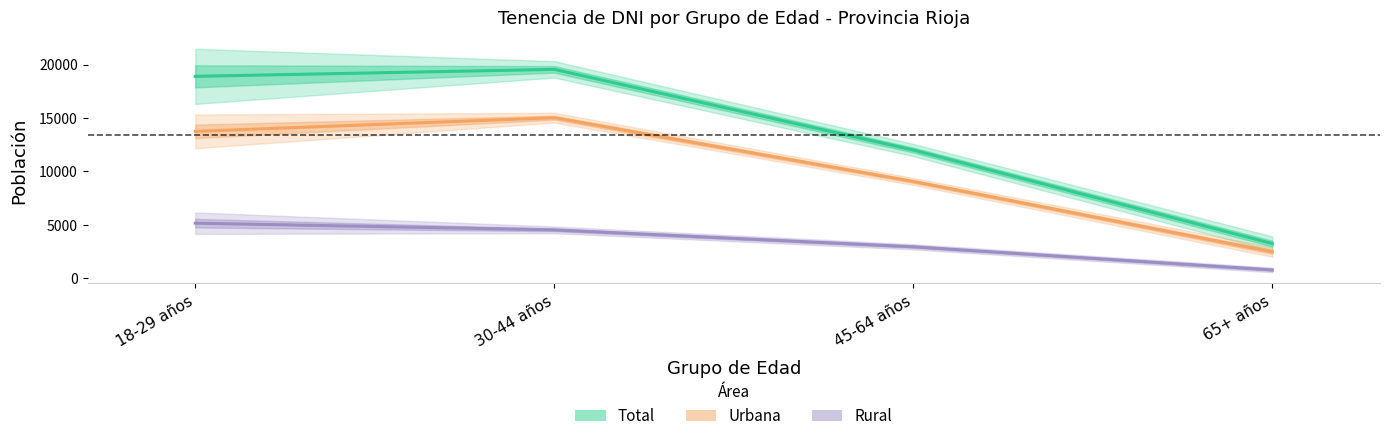

Between 18-29 años and 30-44 años, which series saw the biggest shift?

Tiene DNI (Urbana)